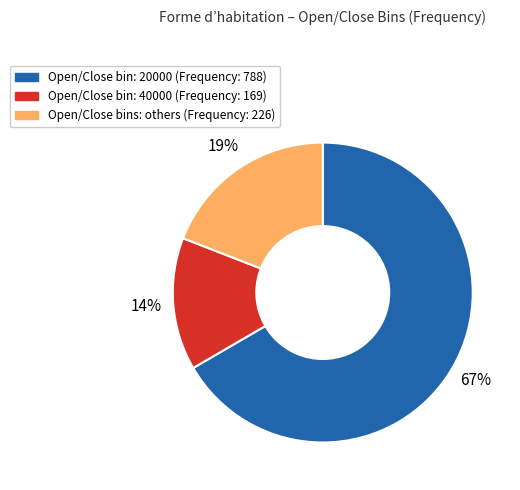

How many slices are in this pie chart?

3